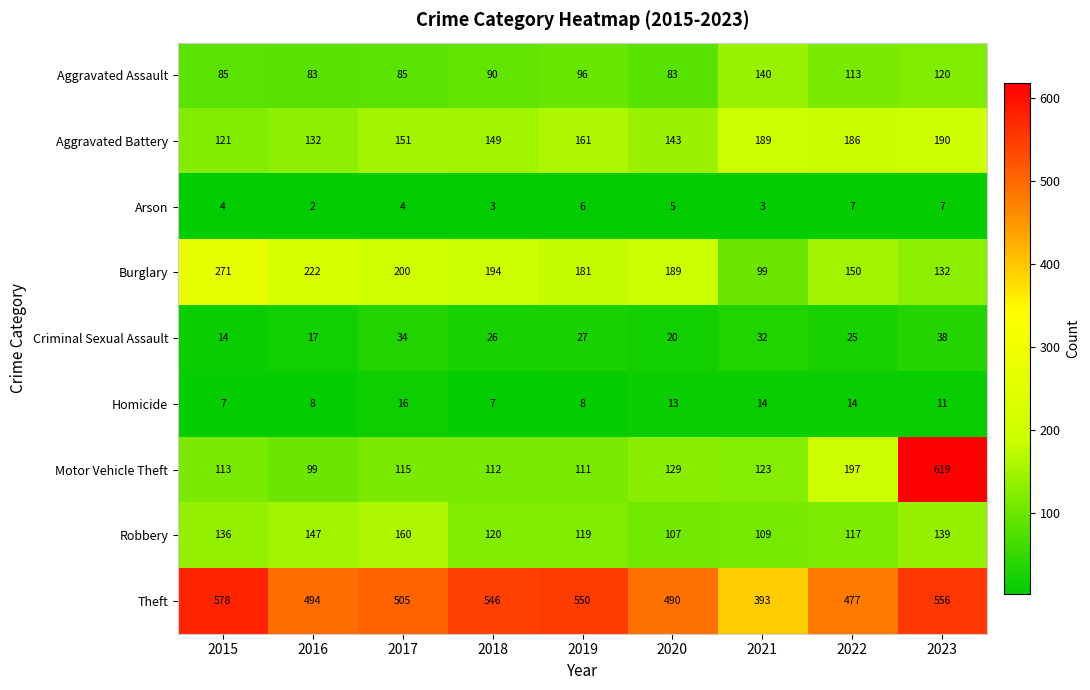

What is the sum of the Criminal Sexual Assault values at 2017 and 2021?

66